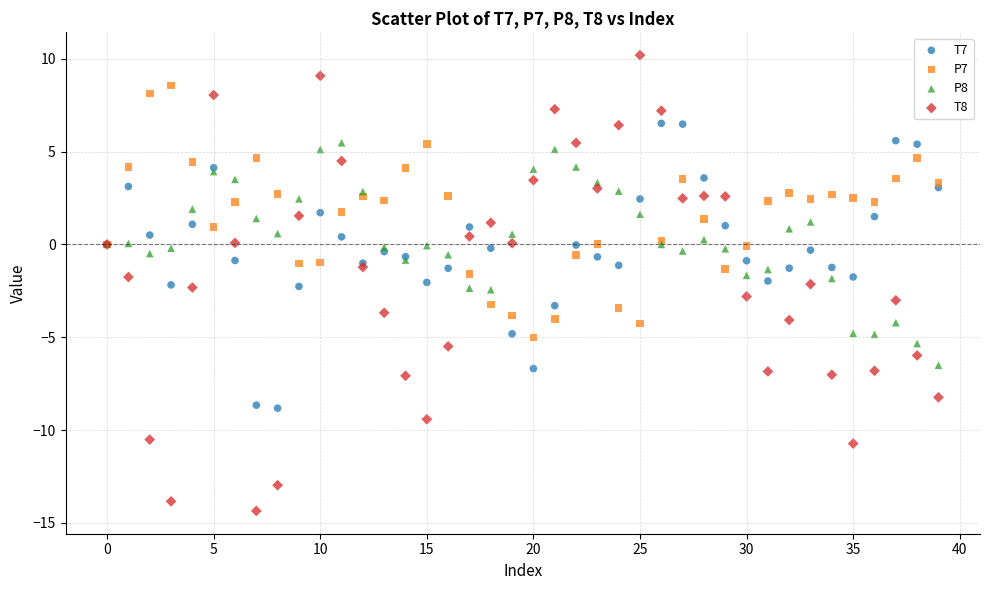

Which series reaches the maximum Y coordinate?

T8